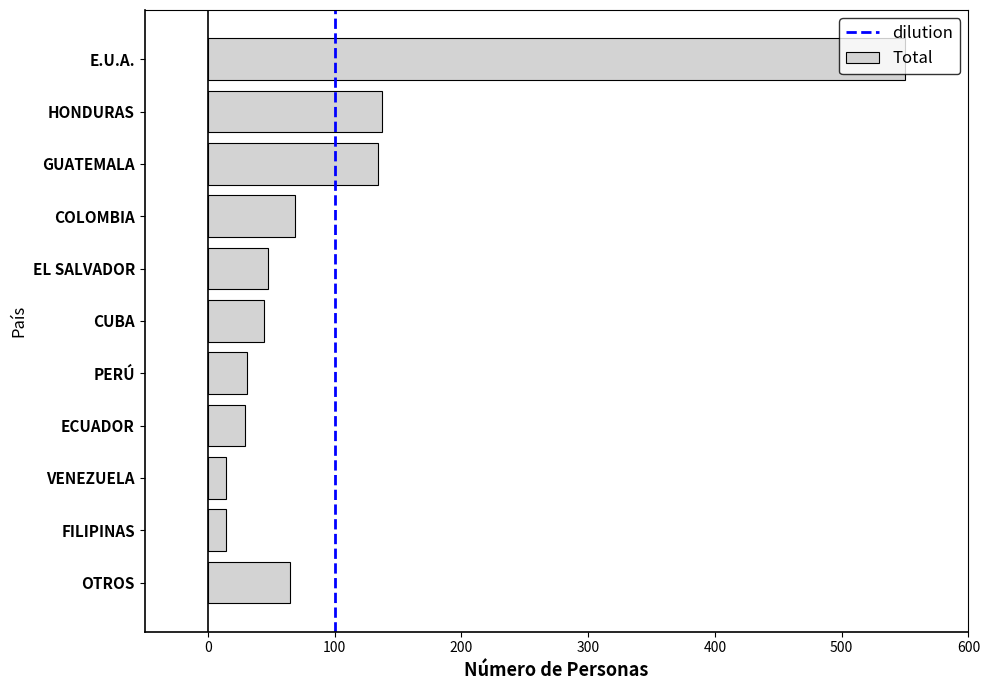

True or false: the data shows 187 at GUATEMALA.

False